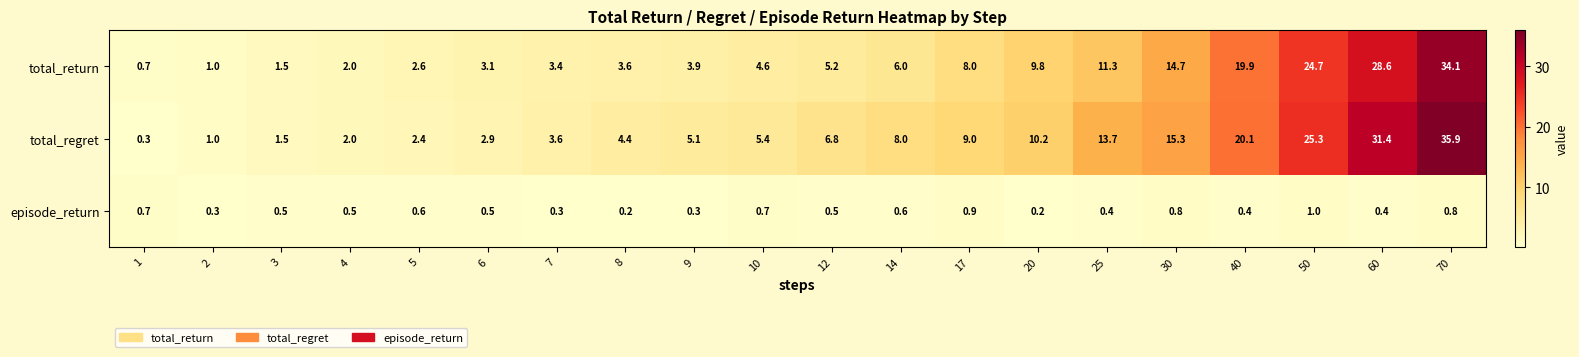

What is the sum of all total_regret values?

204.3